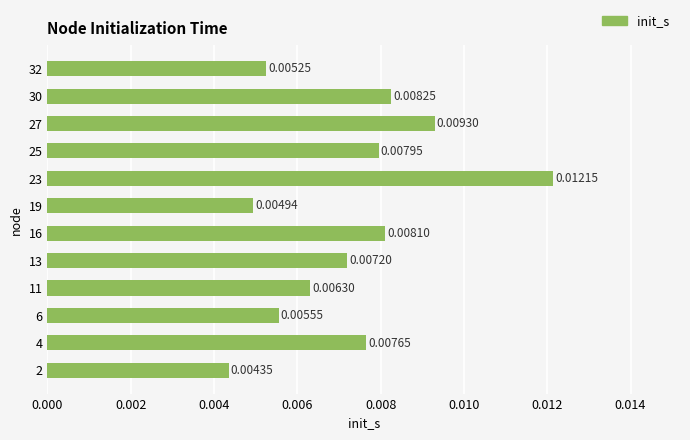

List the labels in order of value, smallest first.

2, 19, 32, 6, 11, 13, 4, 25, 16, 30, 27, 23